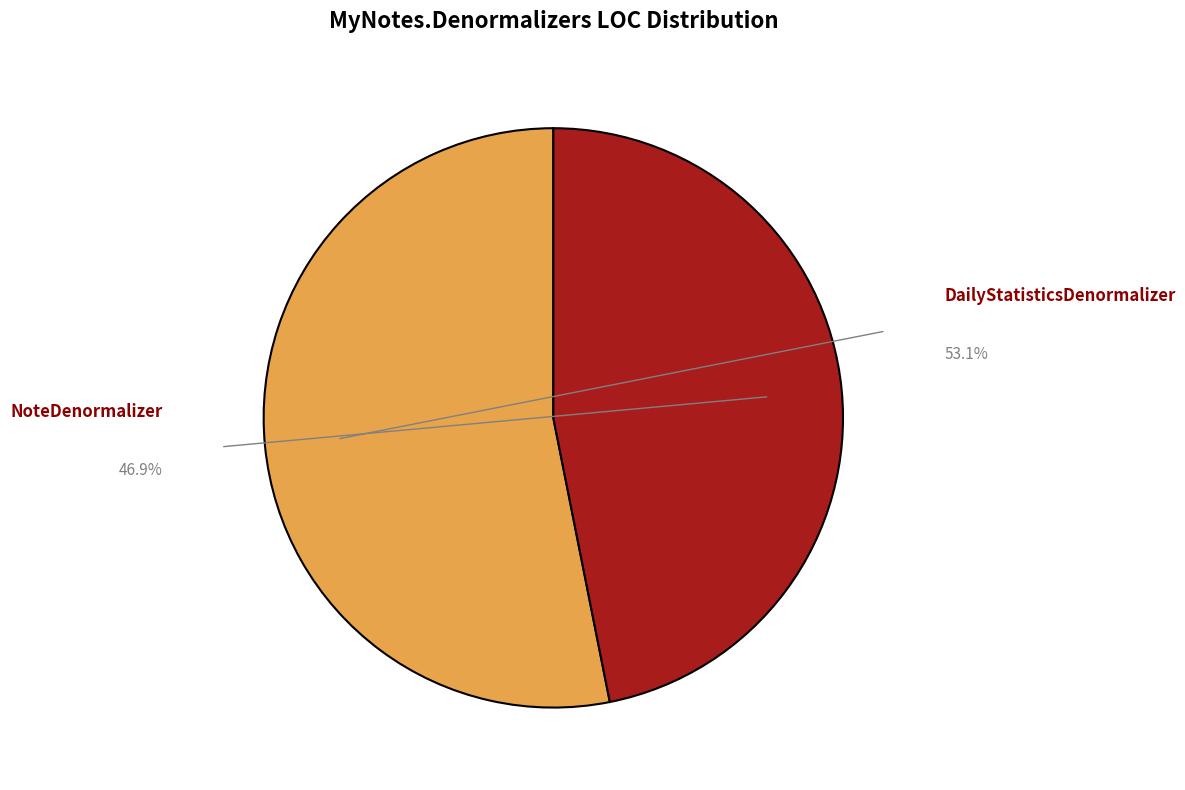

Is there any slice that represents more than half of the pie?

Yes